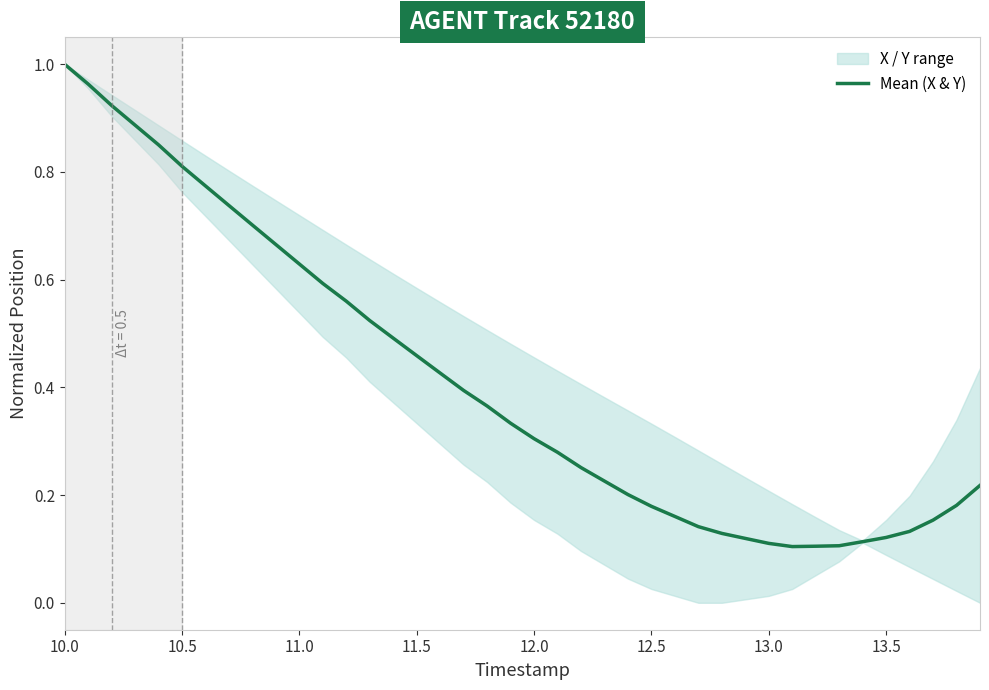

The Mean (X & Y) series shows 0.2 at 12.0. True or false?

False